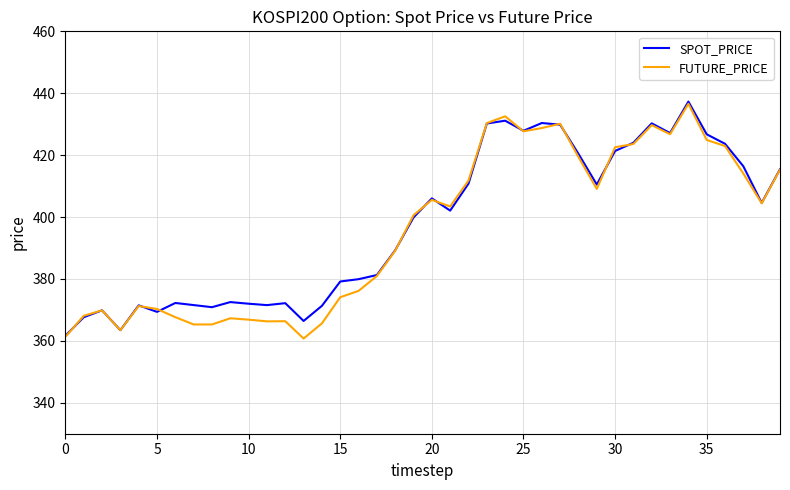

What is the highest value of the SPOT_PRICE series?

437.3